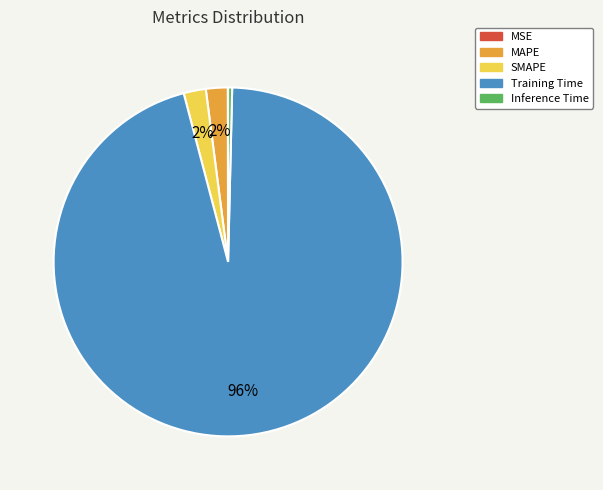

What is the largest slice in the pie chart?

Training Time